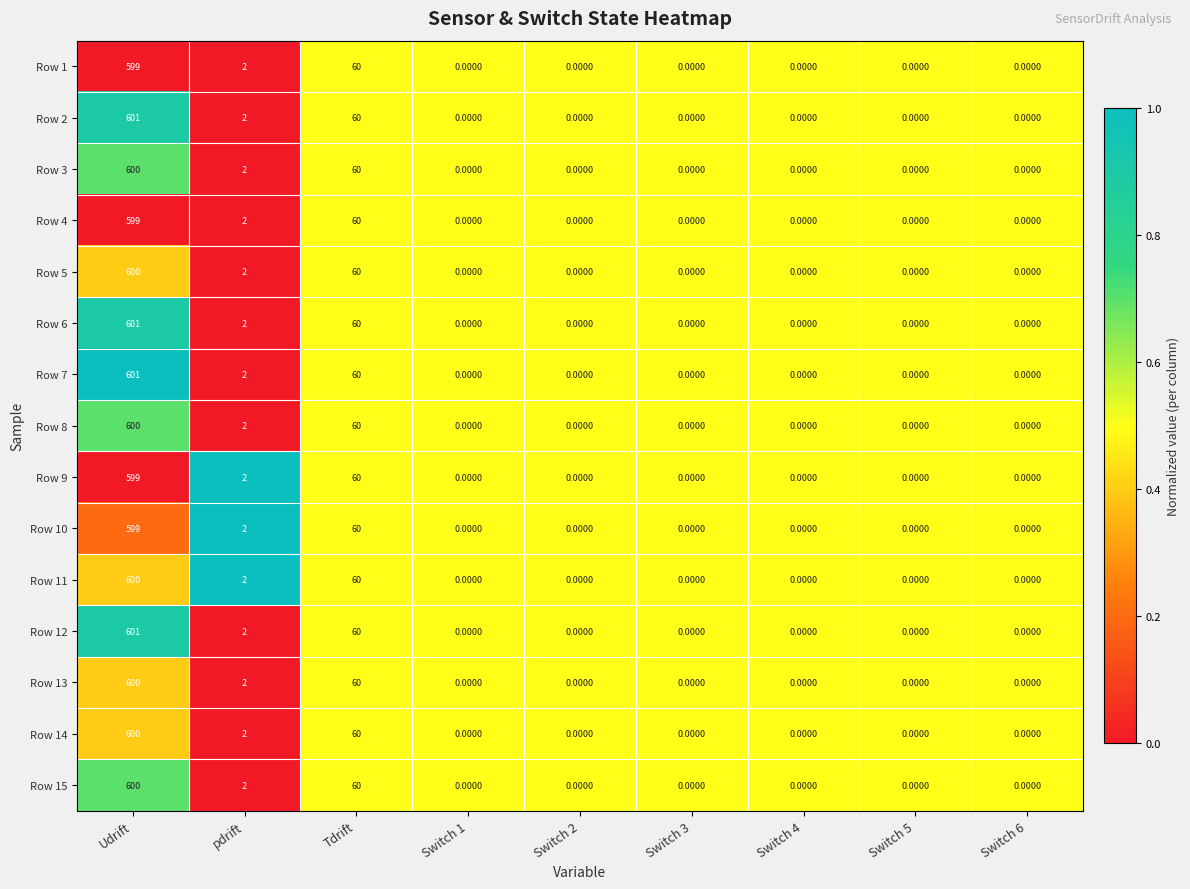

At which label is Row 10 closest to 299?

Tdrift